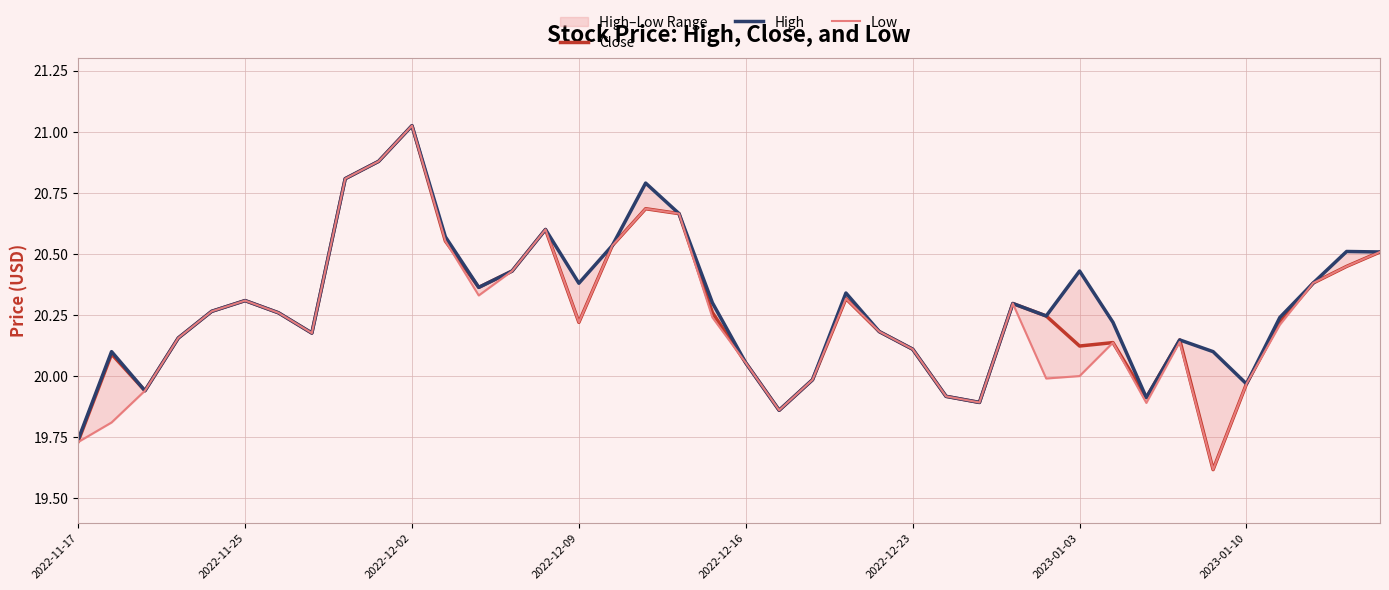

What is the value of the High point at the 34th from the left?

20.1